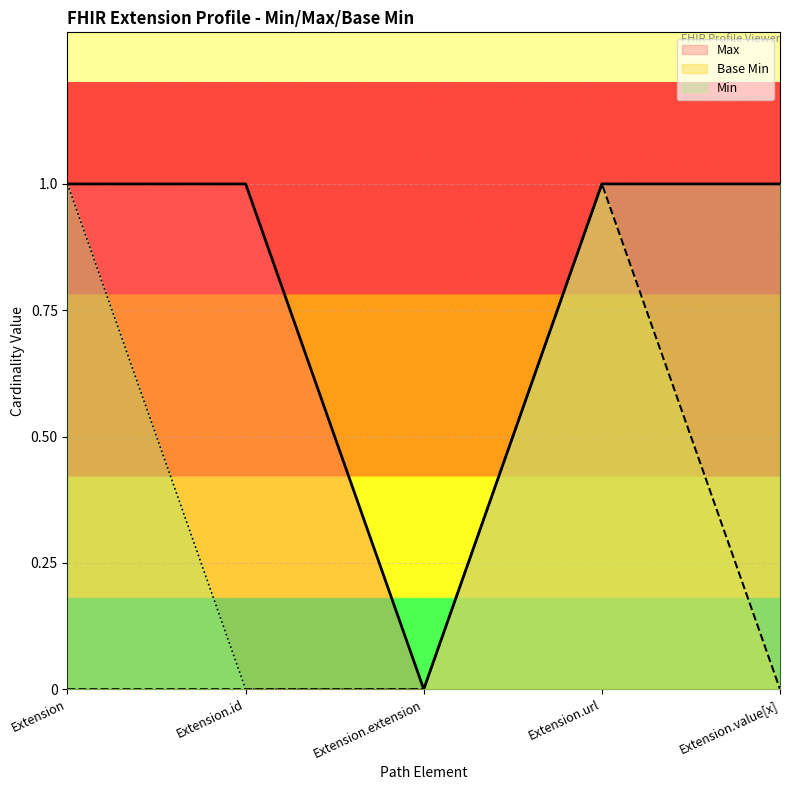

Is it true that Min equals 0 at Extension.id?

True